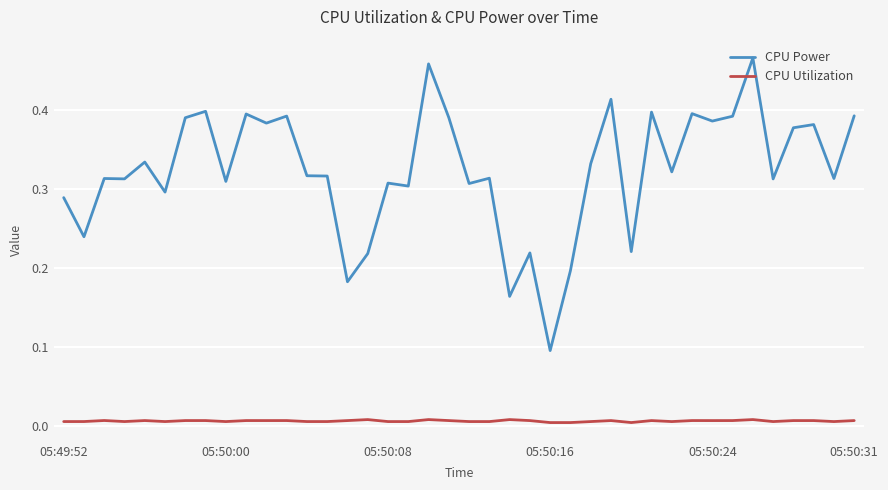

At how many categories does at least one series exceed 0?

40